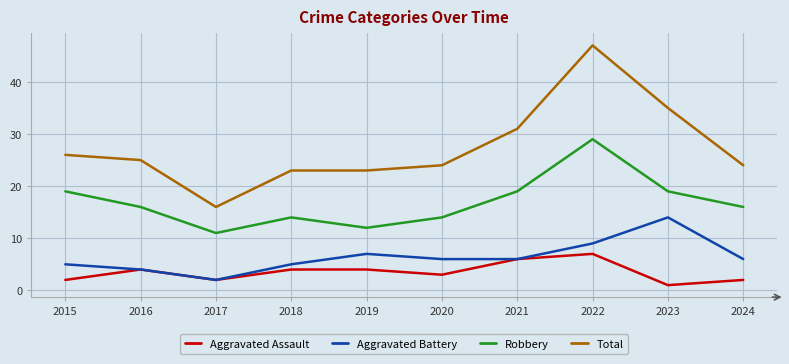

True or false: Aggravated Assault and Robbery intersect in this chart.

False